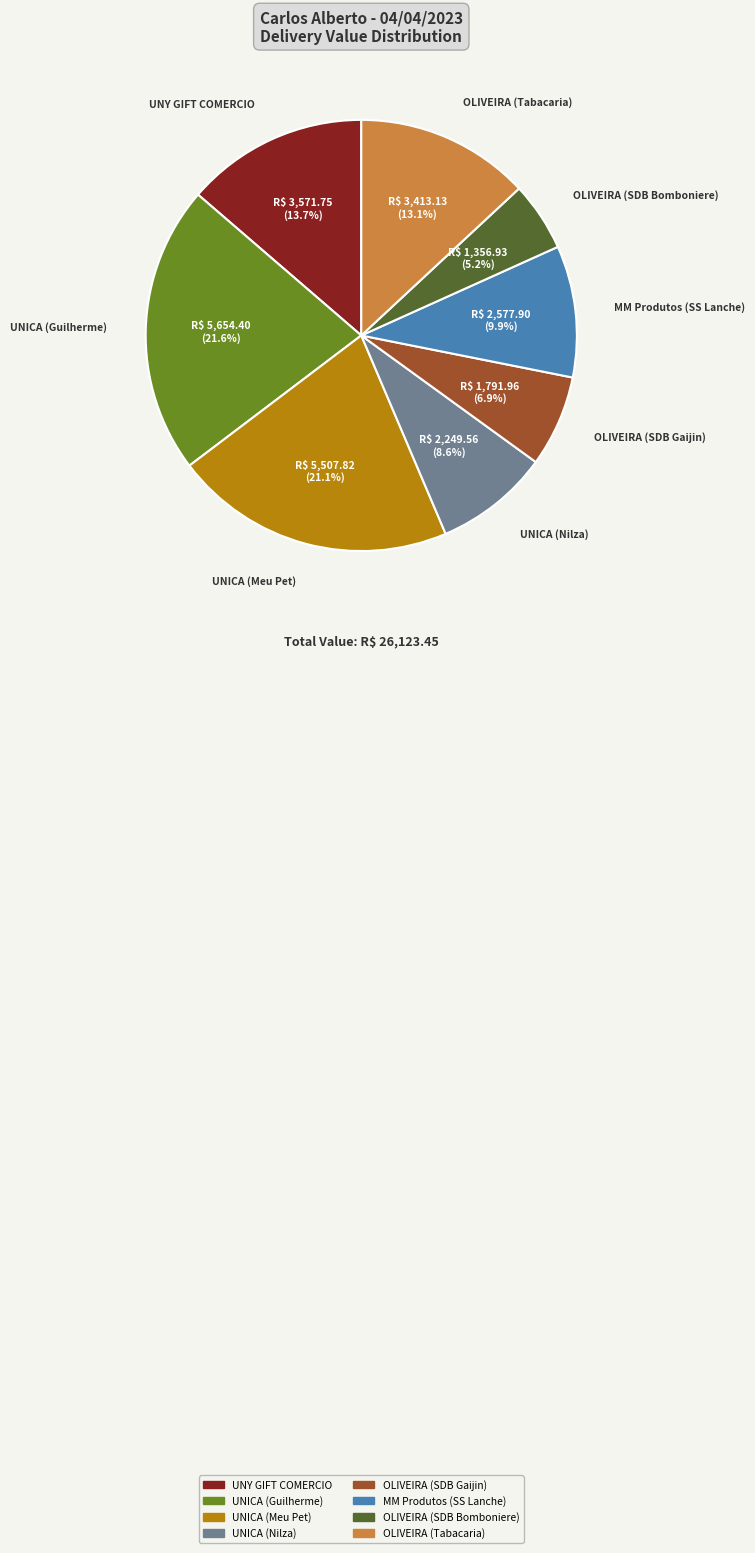

Count the number of slices in the pie.

8